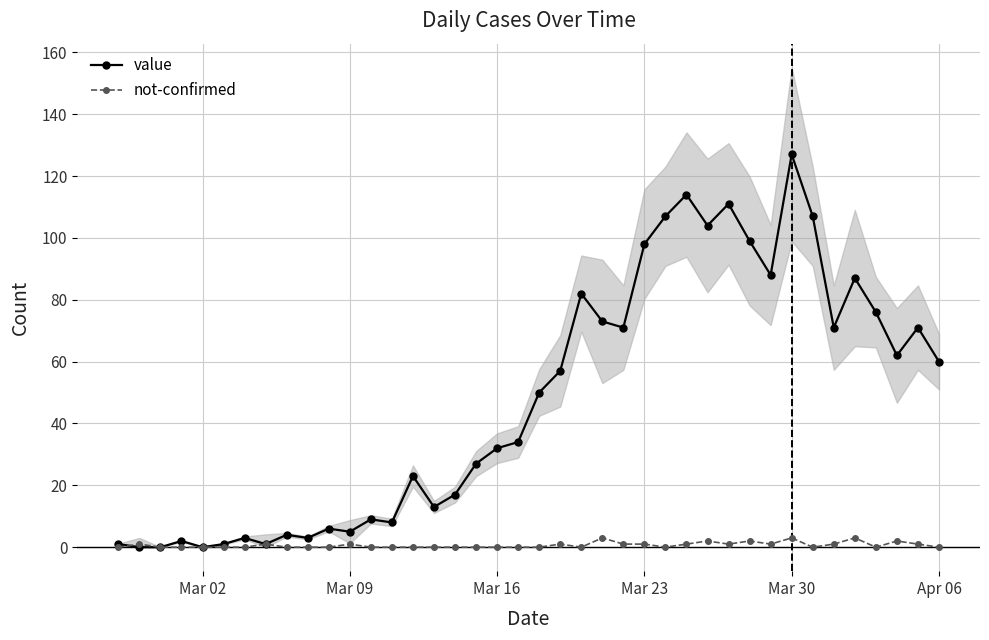

Which category has the highest value in the value series?

Mar 30